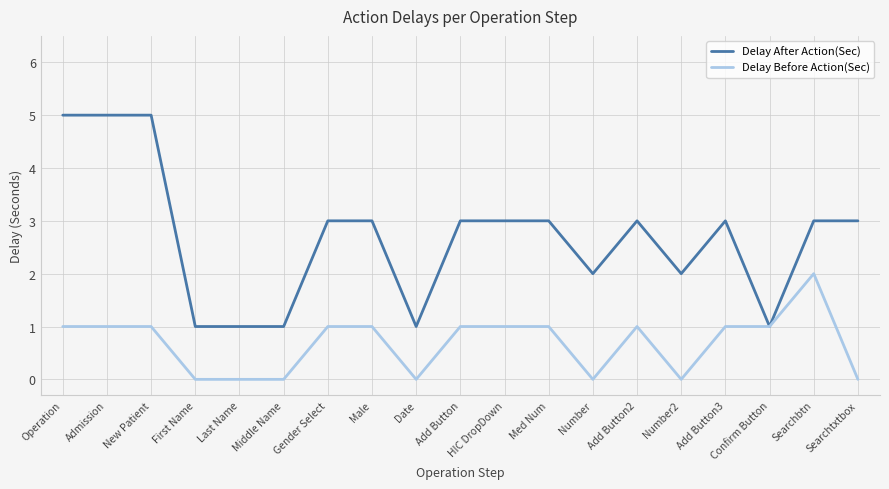

What are all the series names shown in the legend?

Delay After Action(Sec), Delay Before Action(Sec)